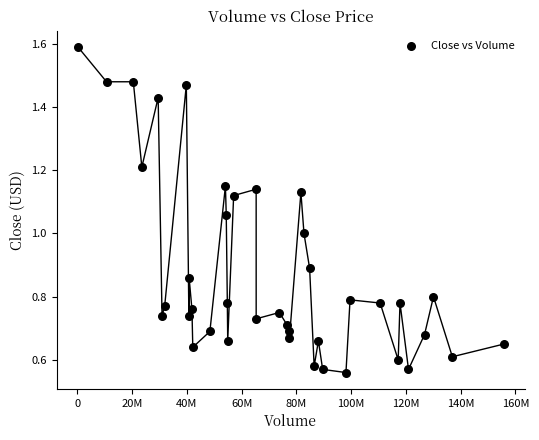

What is the range of Y values (max minus min)?

1.0